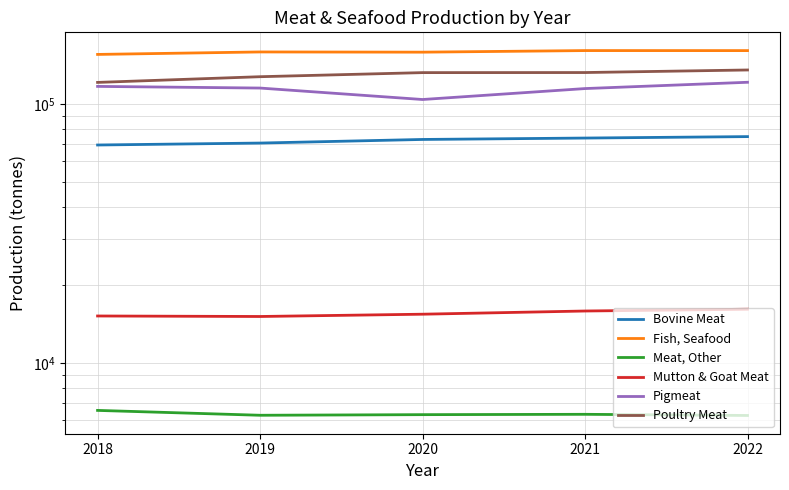

True or false: Mutton & Goat Meat has a value of 20613.9 at 2020.

False